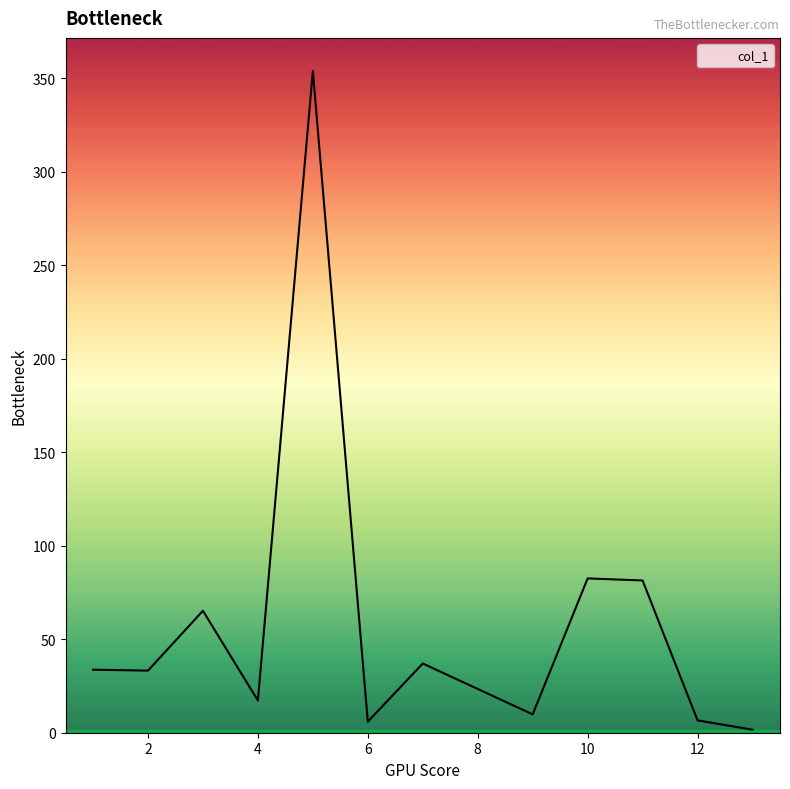

What is the difference between the maximum and minimum values?

352.2